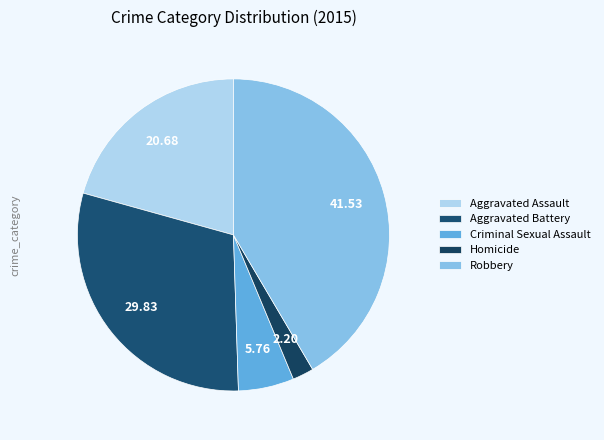

Approximately how many times larger is the value at Criminal Sexual Assault compared to Homicide?

2.6